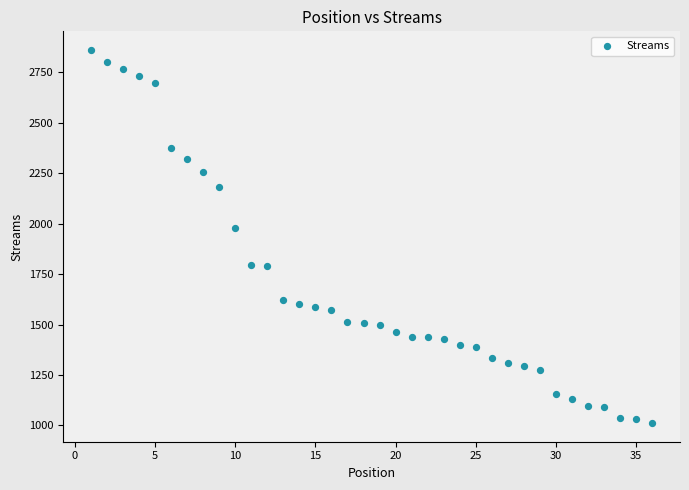

What Y value in the scatter plot is closest to 1936?

1981